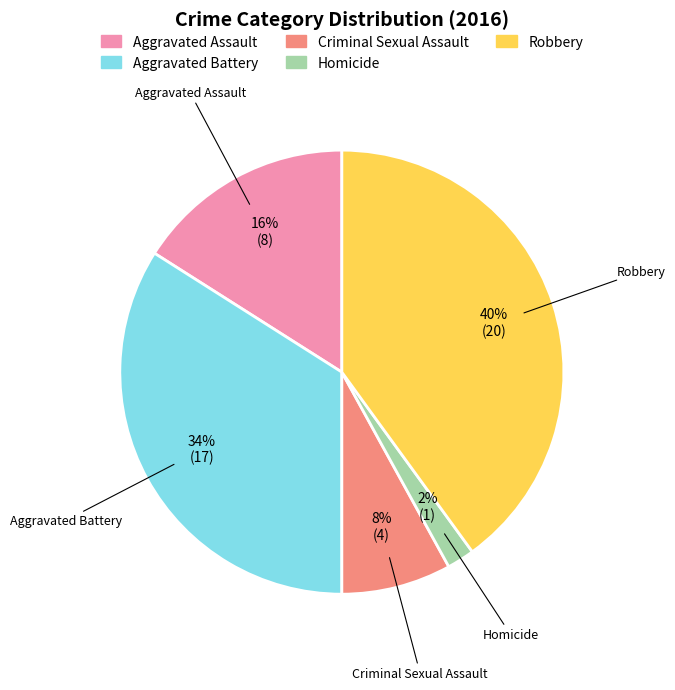

Is it true that Robbery is 32% of the pie?

False